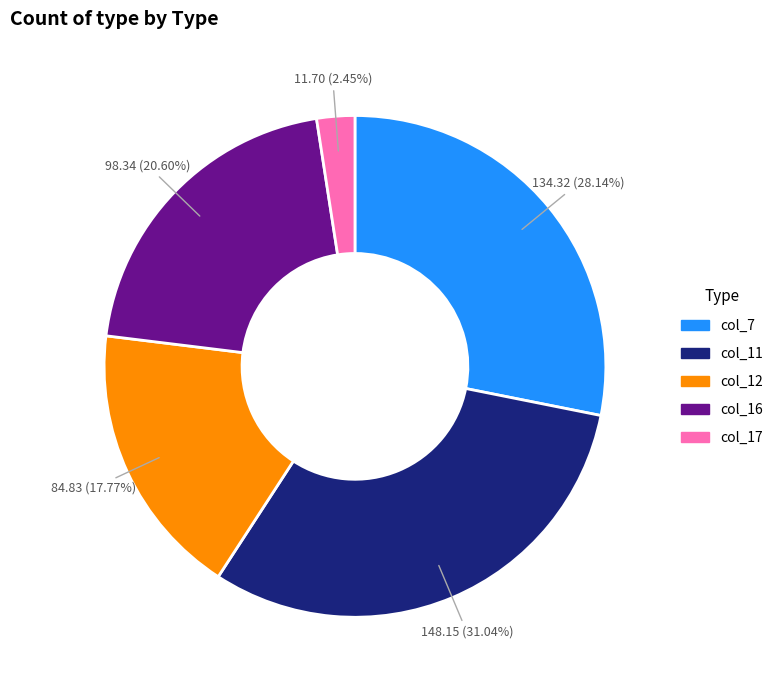

How many segments does this pie chart have?

5